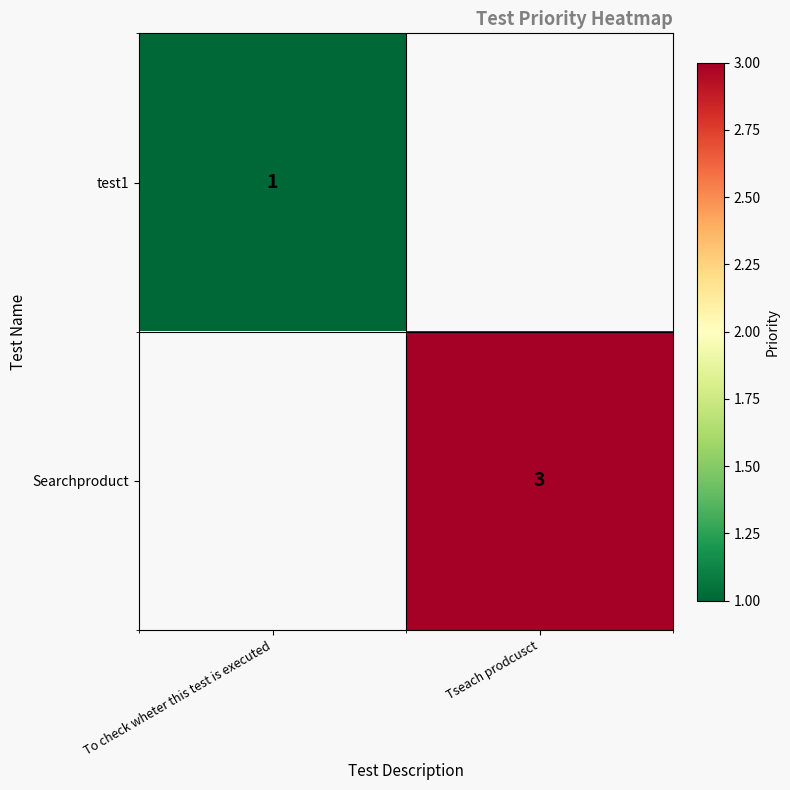

Is it true that Searchproduct equals 2 at Tseach prodcusct?

False